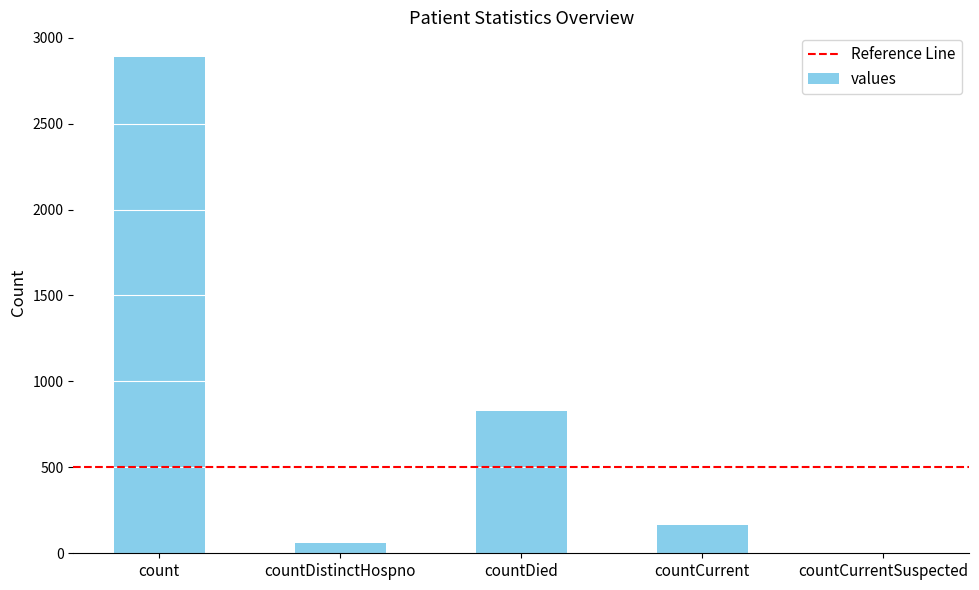

Read the value at countDied.

829